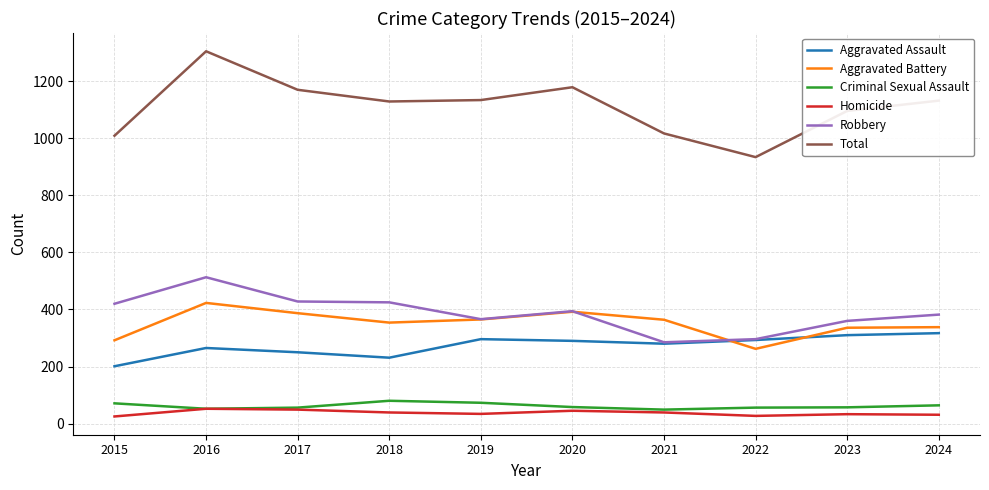

At which category is the sum across all series the highest?

2016